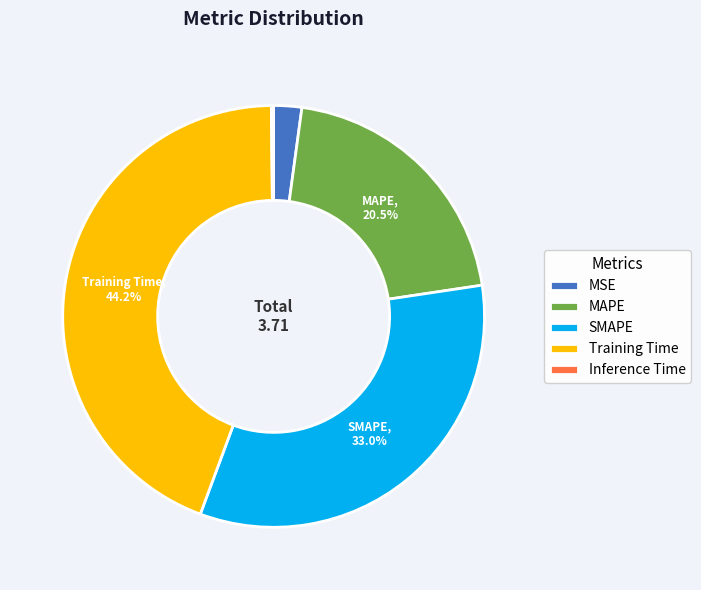

Is it true that MSE is 2% of the pie?

True